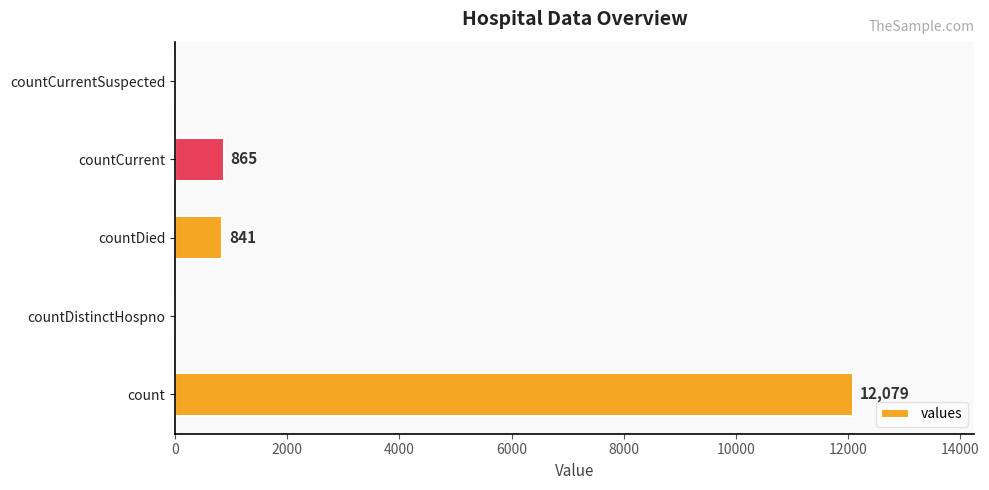

What is the greatest value displayed?

12079